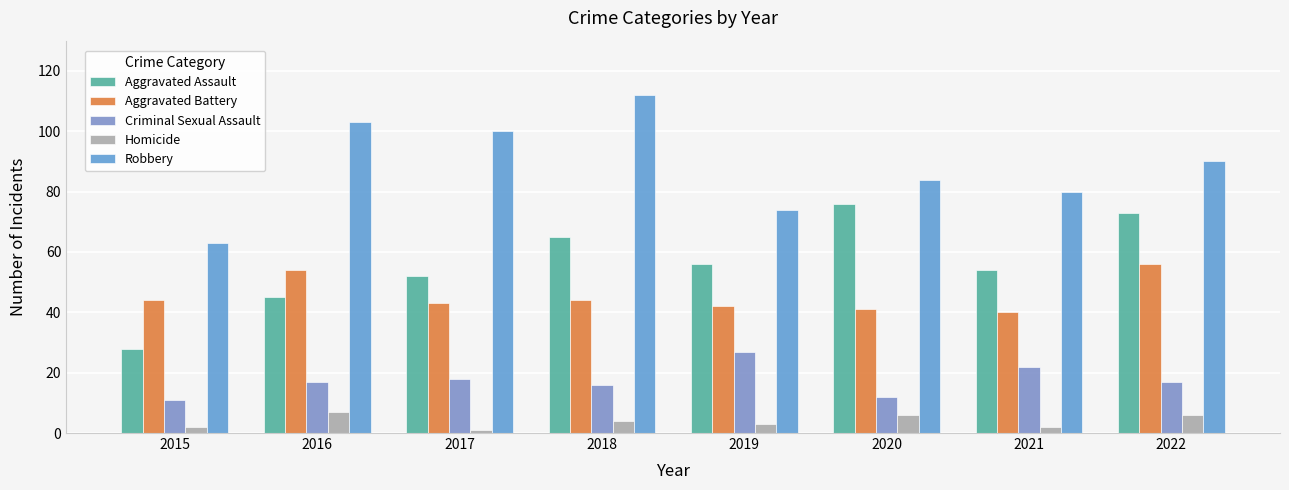

Does the chart contain any negative values?

No